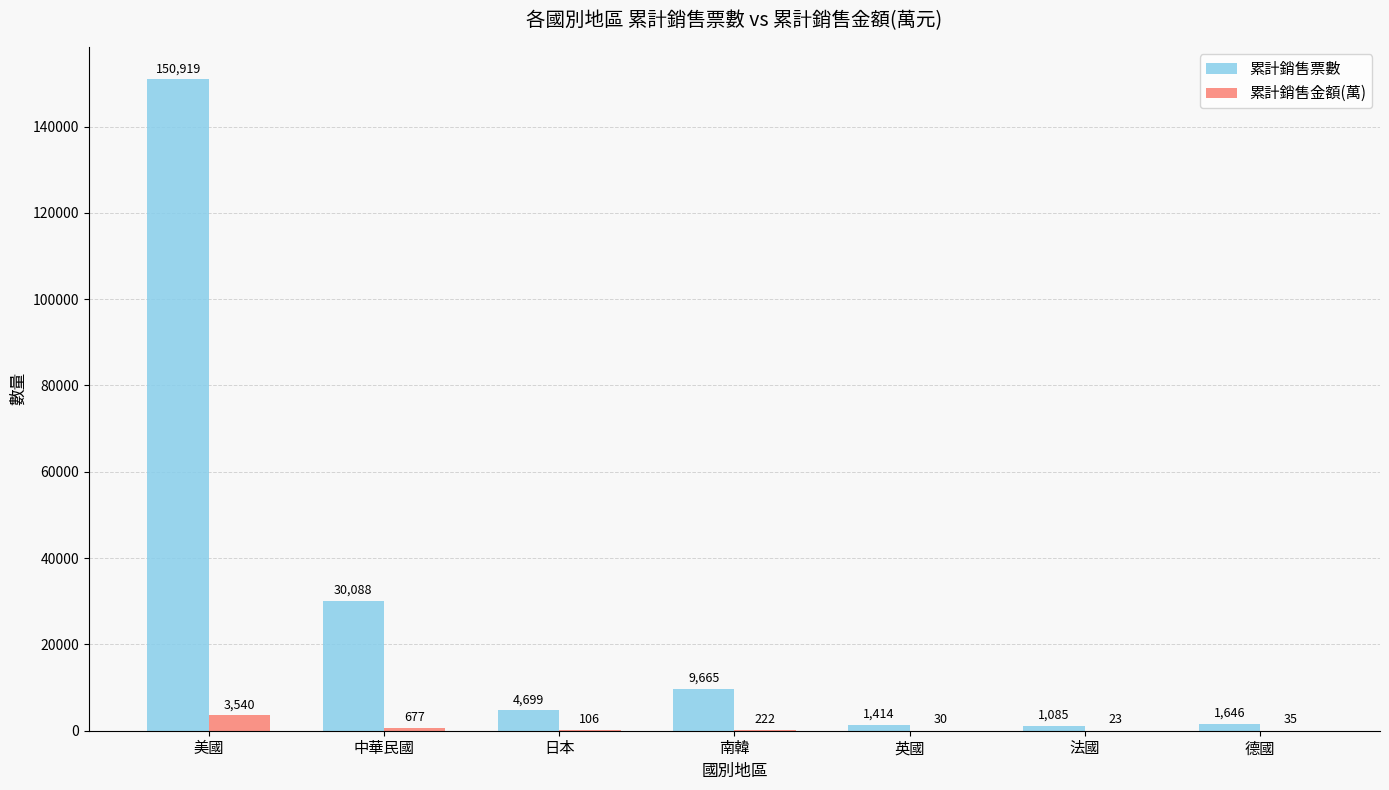

Where does the 累計銷售票數 series first go above 4699?

美國